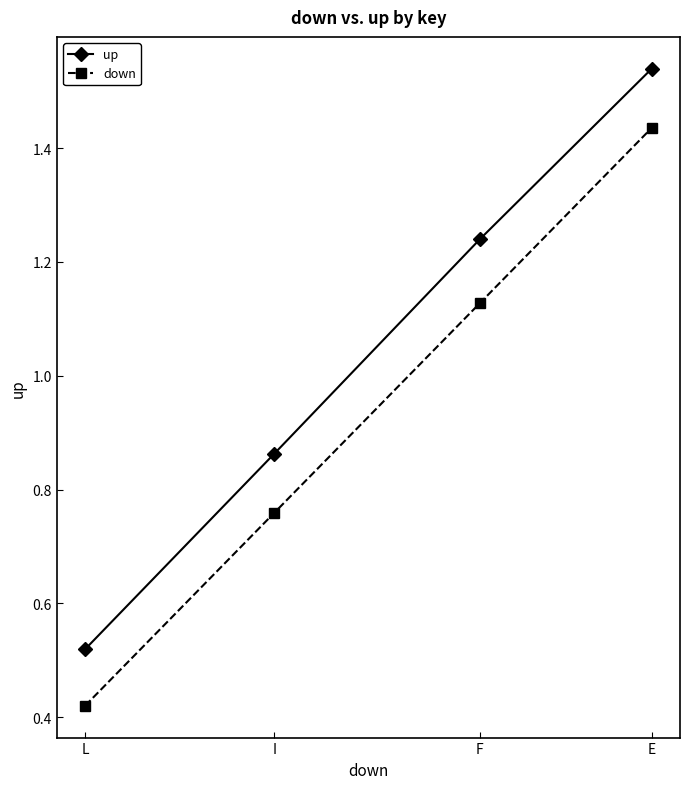

Between L and F, which series saw the biggest shift?

up